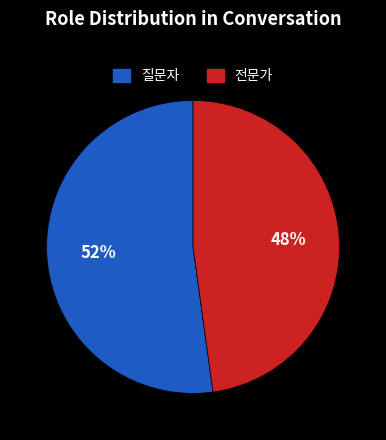

Rank the categories by value from lowest to highest.

전문가, 질문자